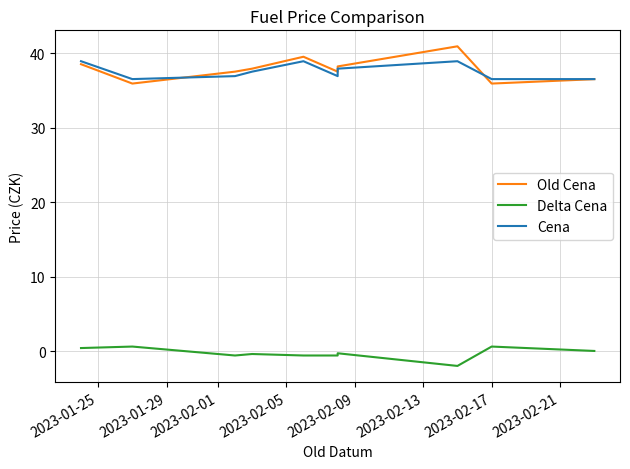

At which label does Cena reach its minimum?

2023-01-29